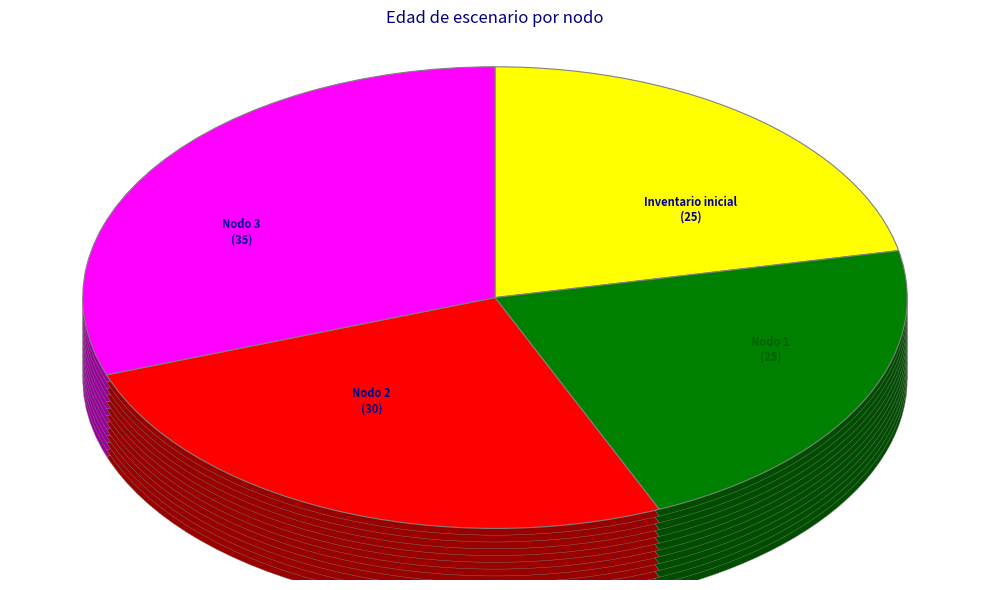

To the nearest percent, what is the combined percentage of Nodo 2 - Pies inventariados and Nodo 1 - Pies inventariados?

48%